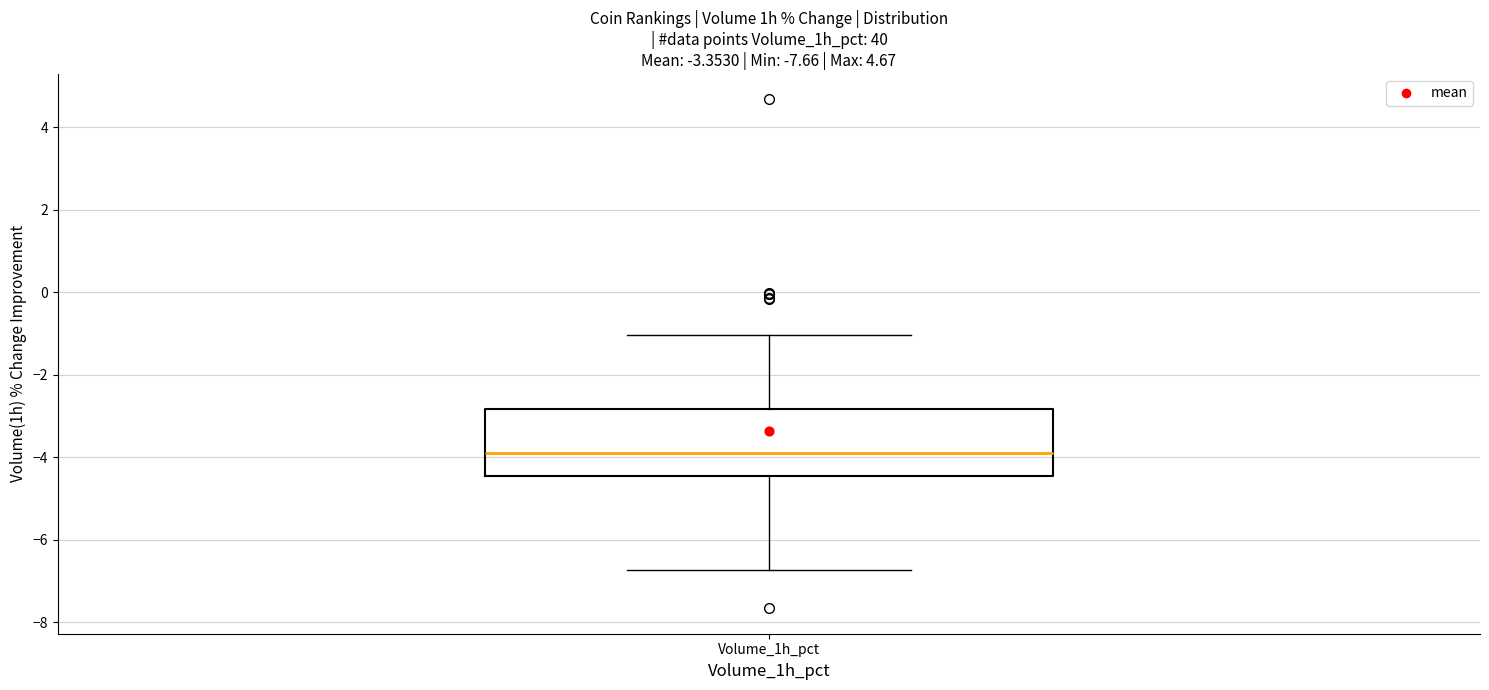

Transcribe this box plot: give where the median line is, the range the box spans, and where the two whiskers end, as read against the y-axis. The values are not printed on the chart, so give them approximately, as read against the axis.

median -3.8, box -4.4 to -2.8, whiskers -6.8 to -1.0